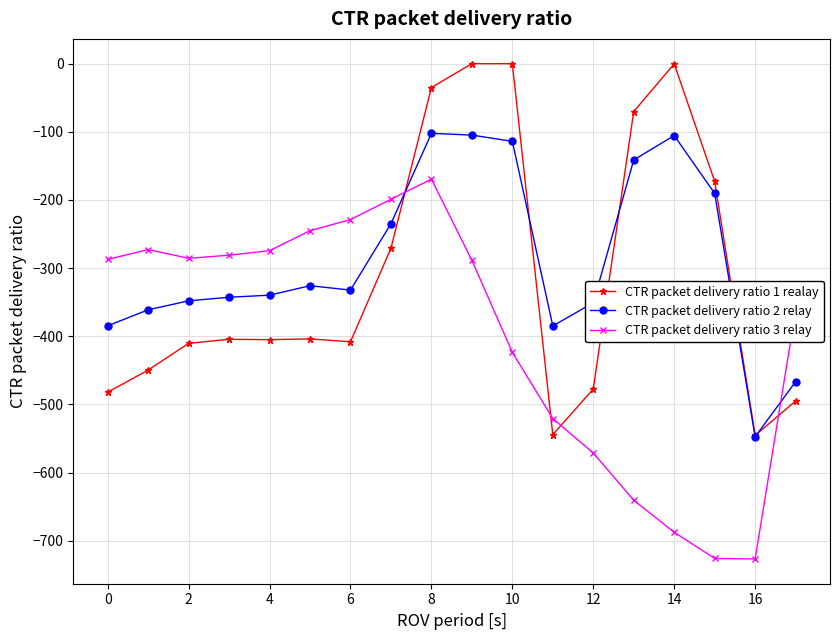

What is the difference between the second highest and second lowest values in the CTR packet delivery ratio 1 realay series?

544.3